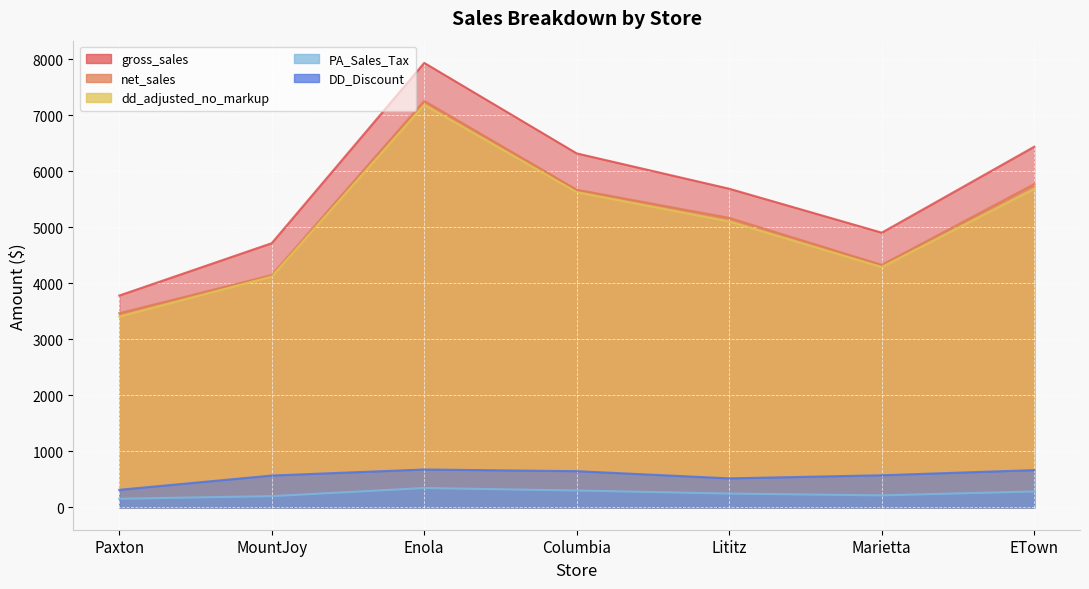

What is the label of the 4th point from the right?

Columbia